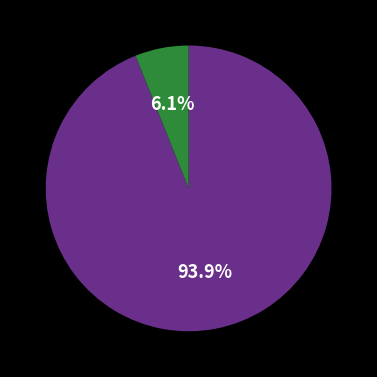

Is there a majority slice in this chart?

Yes